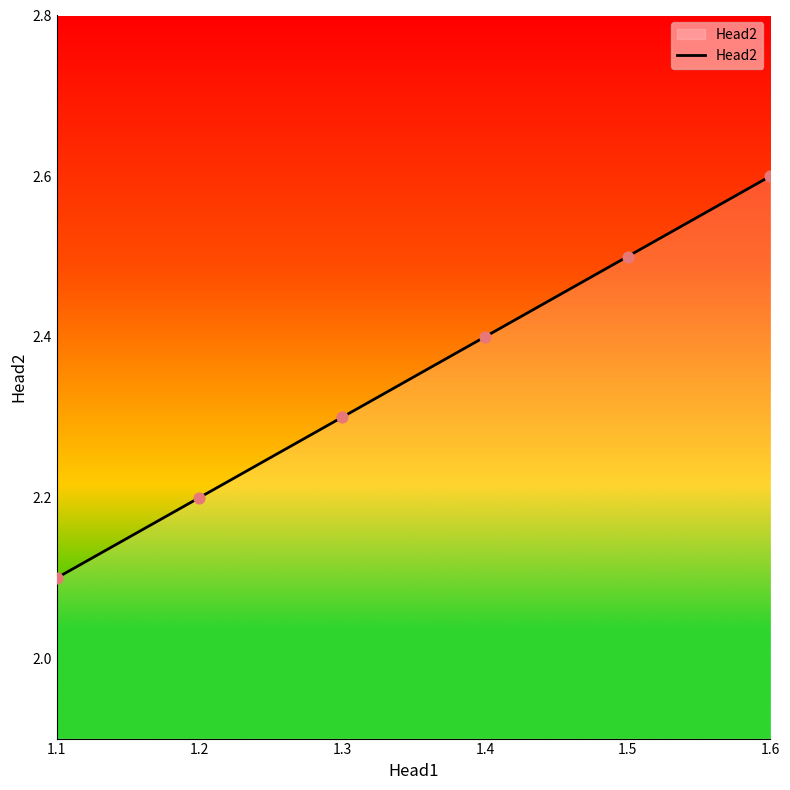

Approximately how many times larger is the value at 1.1 compared to 1.6?

0.8